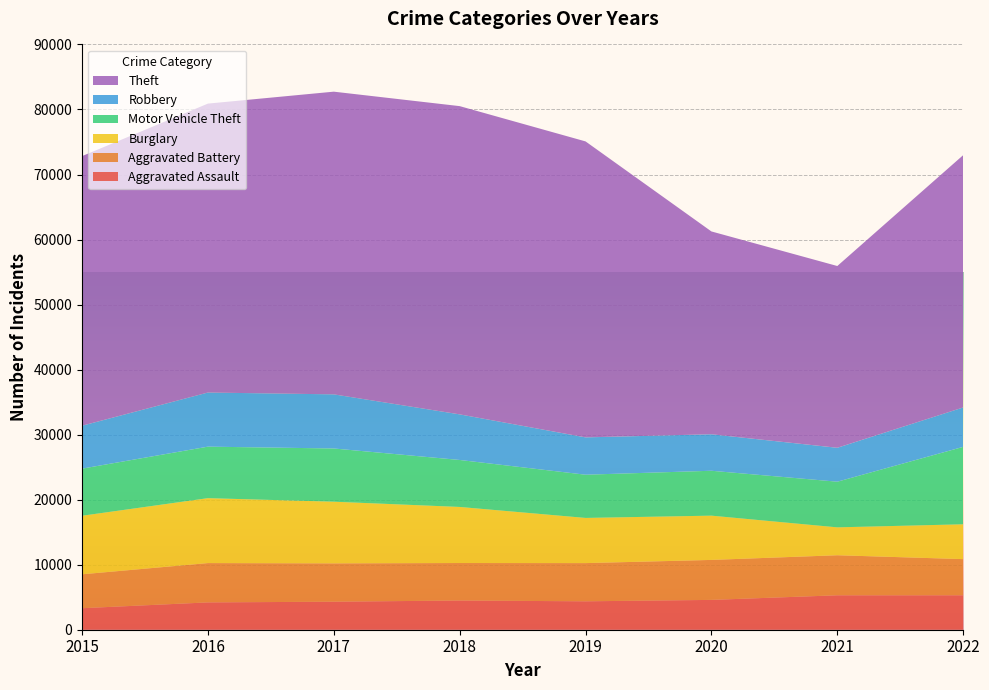

Reading right to left, transcribe all the data shown in this chart.

Aggravated Assault: 5297	5295	4586	4369	4492	4308	4201	3307
Aggravated Battery: 5559	6158	6148	5874	5764	5894	6046	5214
Burglary: 5358	4289	6807	6948	8624	9484	9984	9004
Motor Vehicle Theft: 11906	7020	6903	6645	7224	8184	7921	7244
Robbery: 6058	5216	5611	5742	7012	8323	8323	6601
Theft: 38799	27951	31189	45511	47399	46546	44429	41457